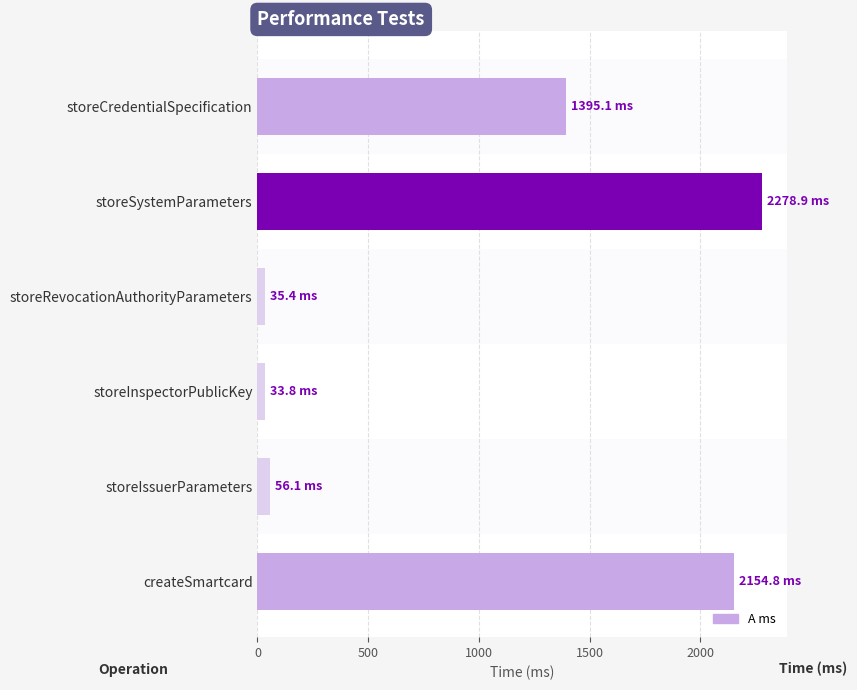

True or false: the data shows 1467.2 at createSmartcard.

False